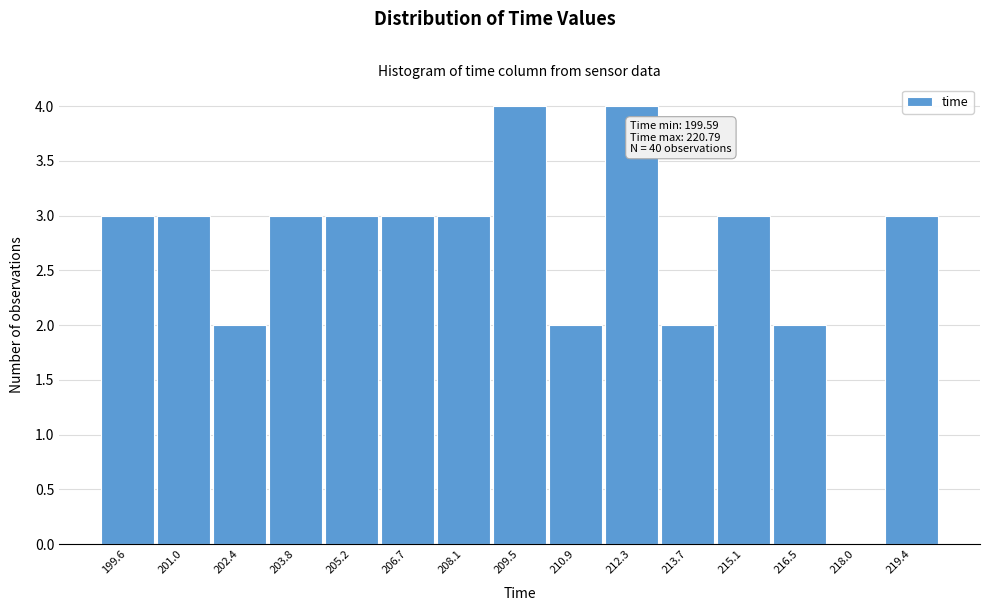

Reading left to right, transcribe all the data shown in this chart.

199.6=3	201.0=3	202.4=2	203.8=3	205.2=3	206.7=3	208.1=3	209.5=4	210.9=2	212.3=4	213.7=2	215.1=3	216.5=2	218.0=0	219.4=3